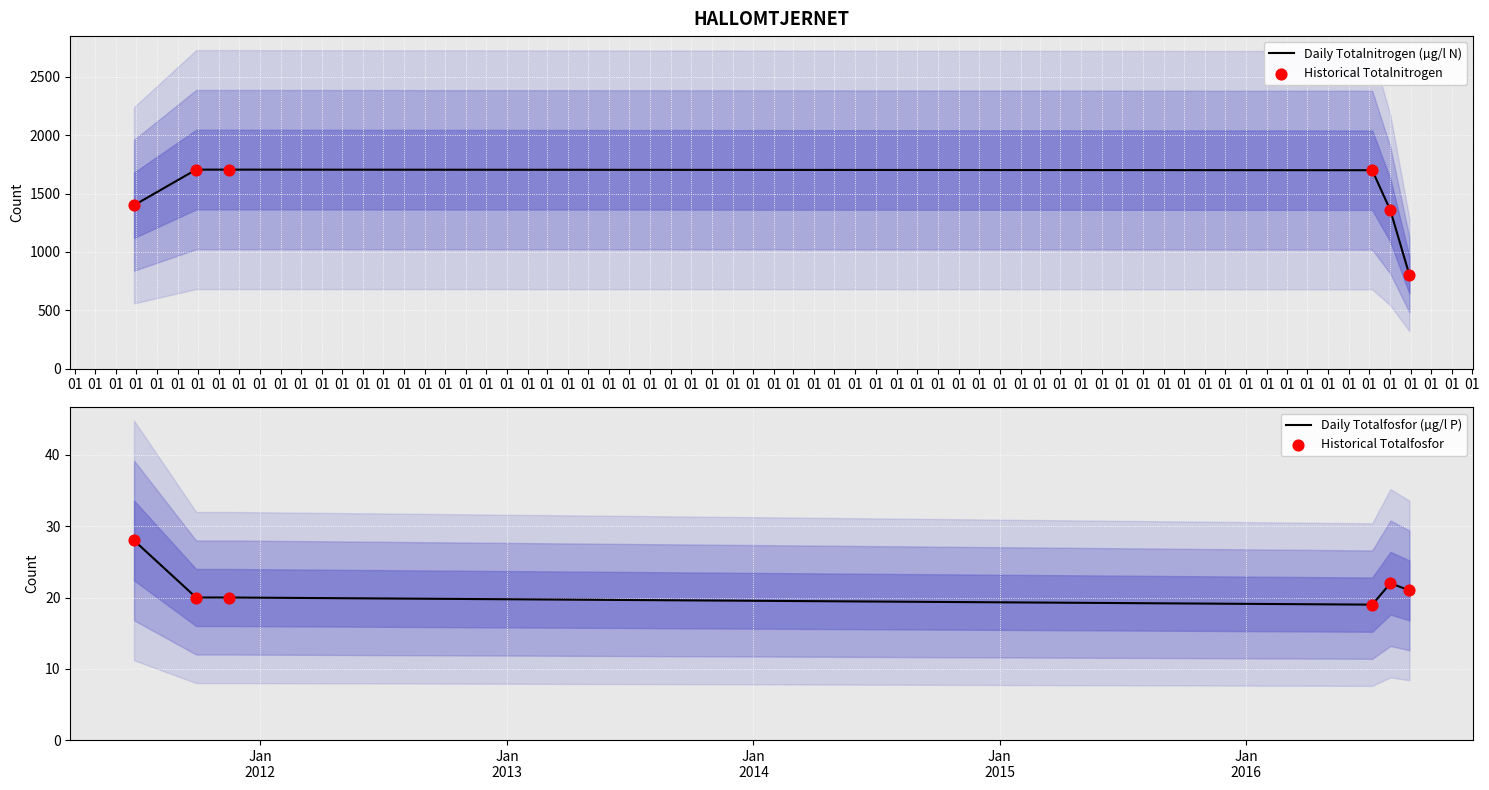

Which series reaches the minimum Y coordinate?

Daily Totalfosfor (µg/l P)